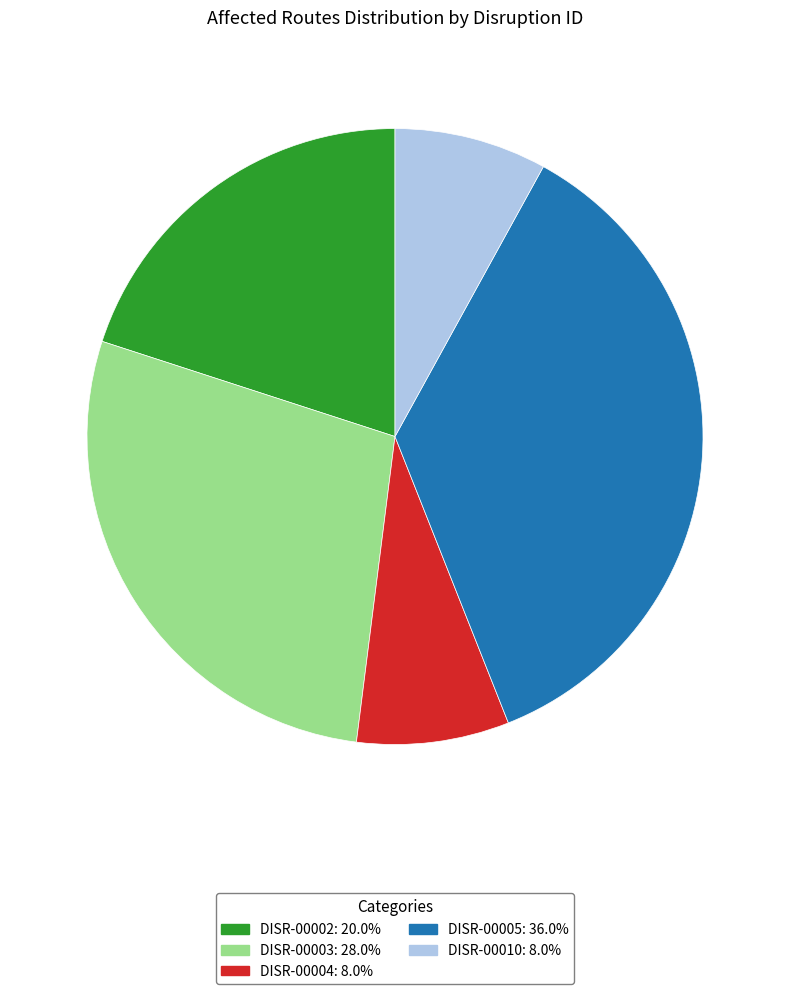

Is the sum of DISR-00002 and DISR-00010 greater than half?

No